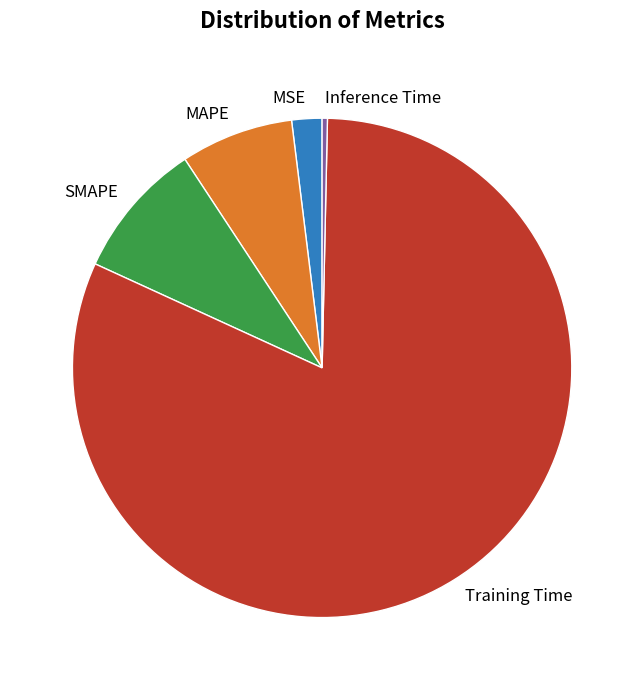

Which slice is the smallest?

Inference Time